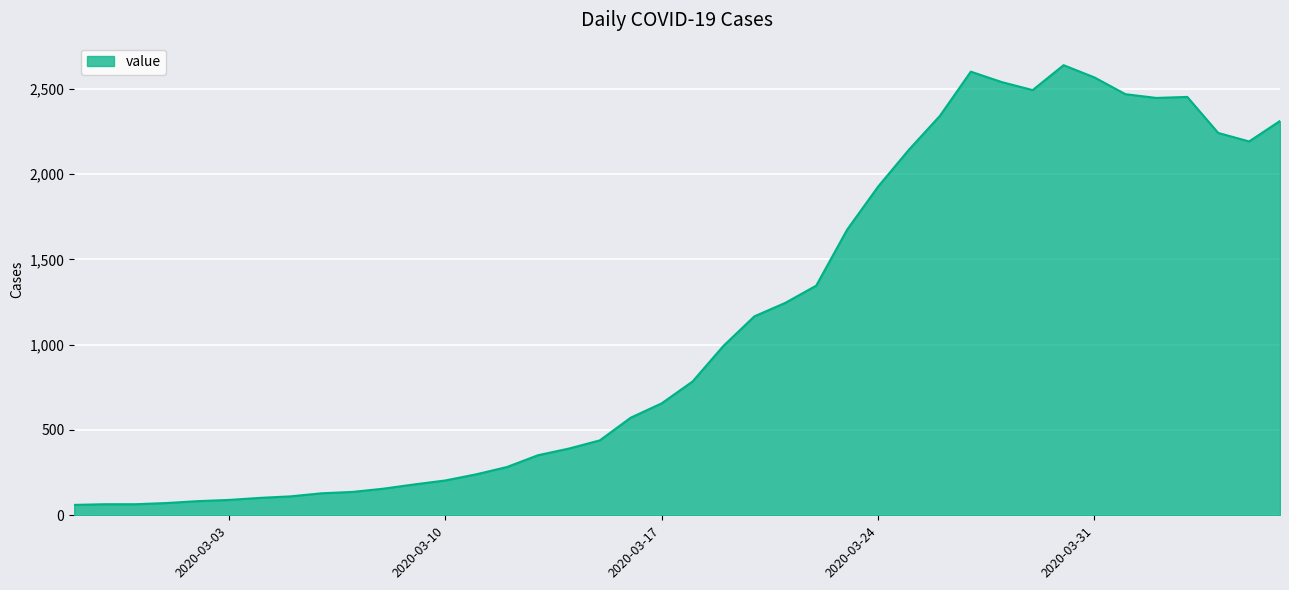

What is the difference between the maximum and minimum values?

2577